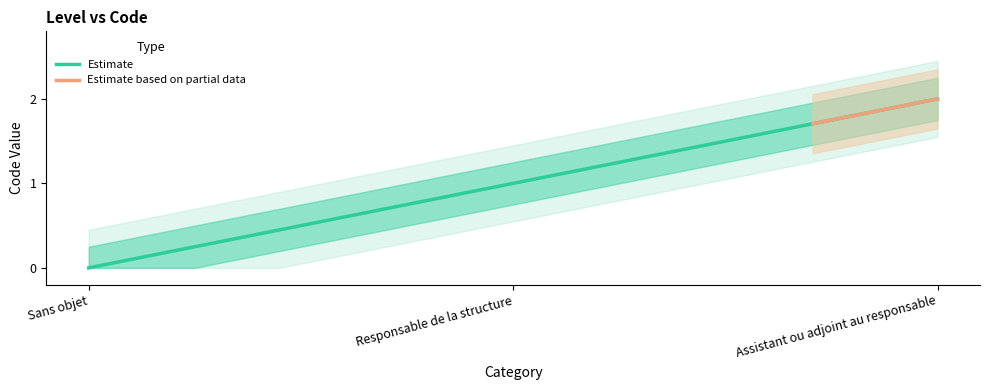

At which category does the chart reach its minimum across all series?

Sans objet